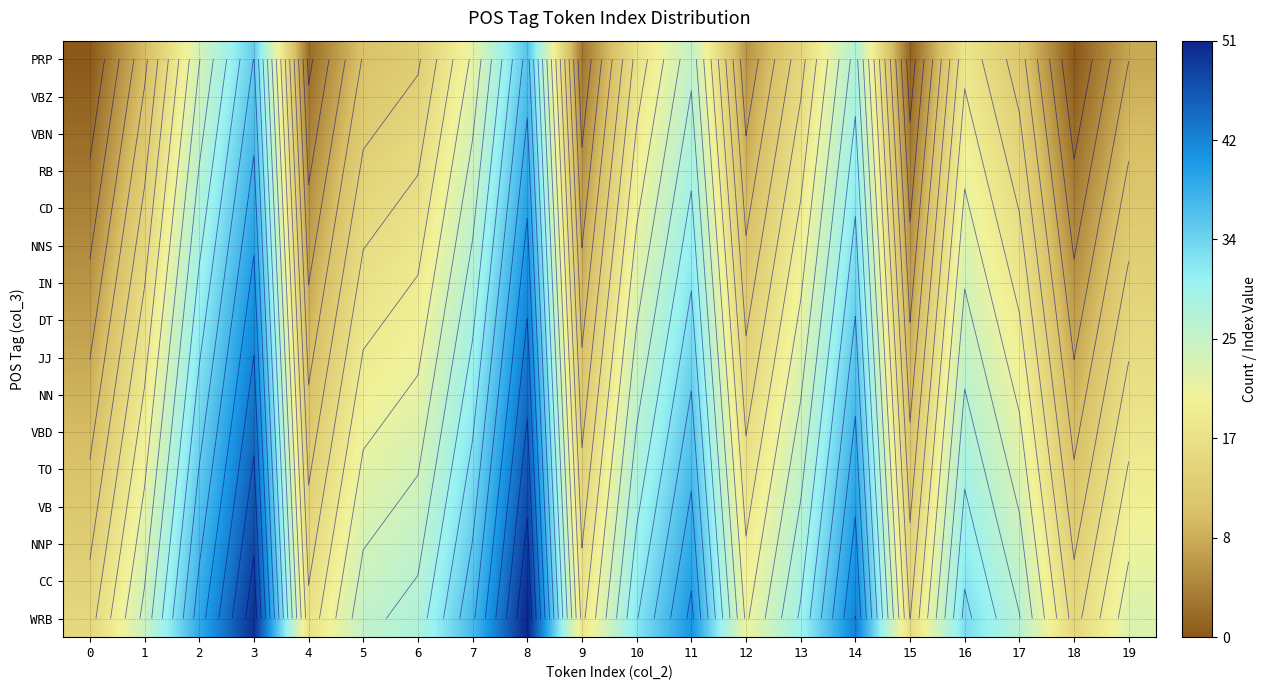

What is the total value across all series at 9?

168